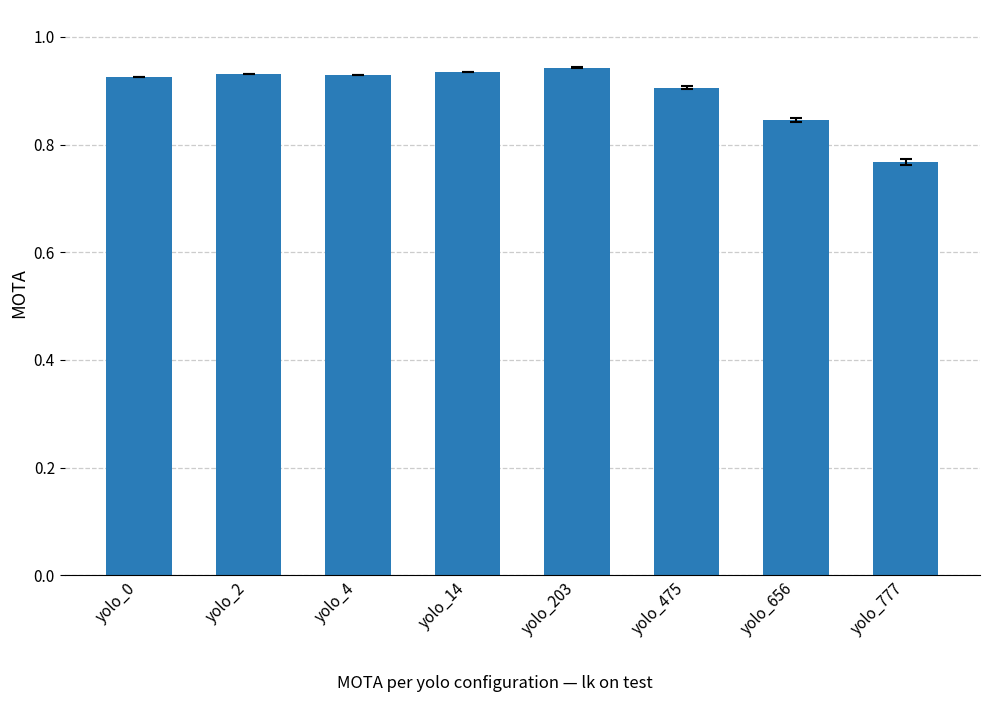

The chart shows a value of 1.2 at yolo_656. True or false?

False